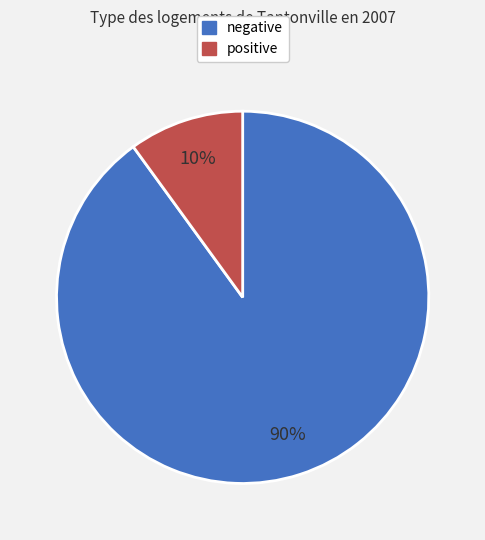

Approximately how many times larger is the value at negative compared to positive?

9.0